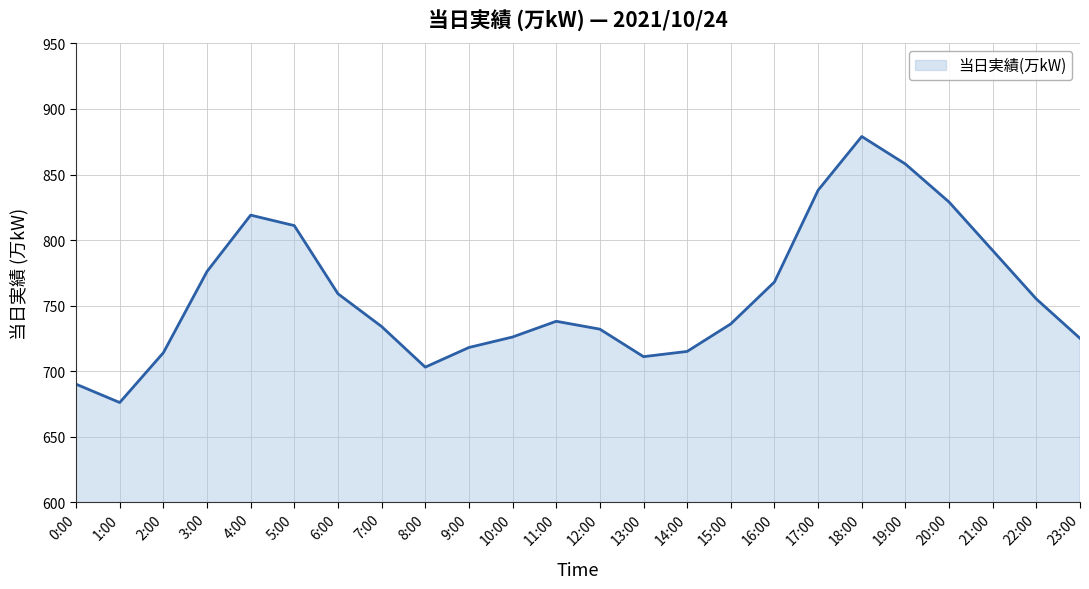

Does the chart display data point markers on the line(s)?

No